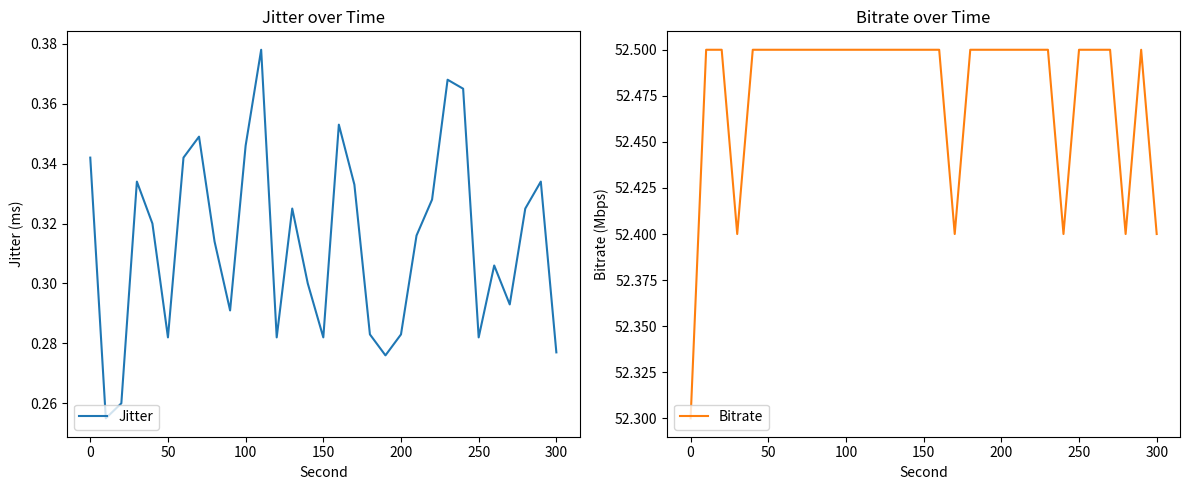

At 21, list the series in order from smallest to largest.

Jitter, Bitrate